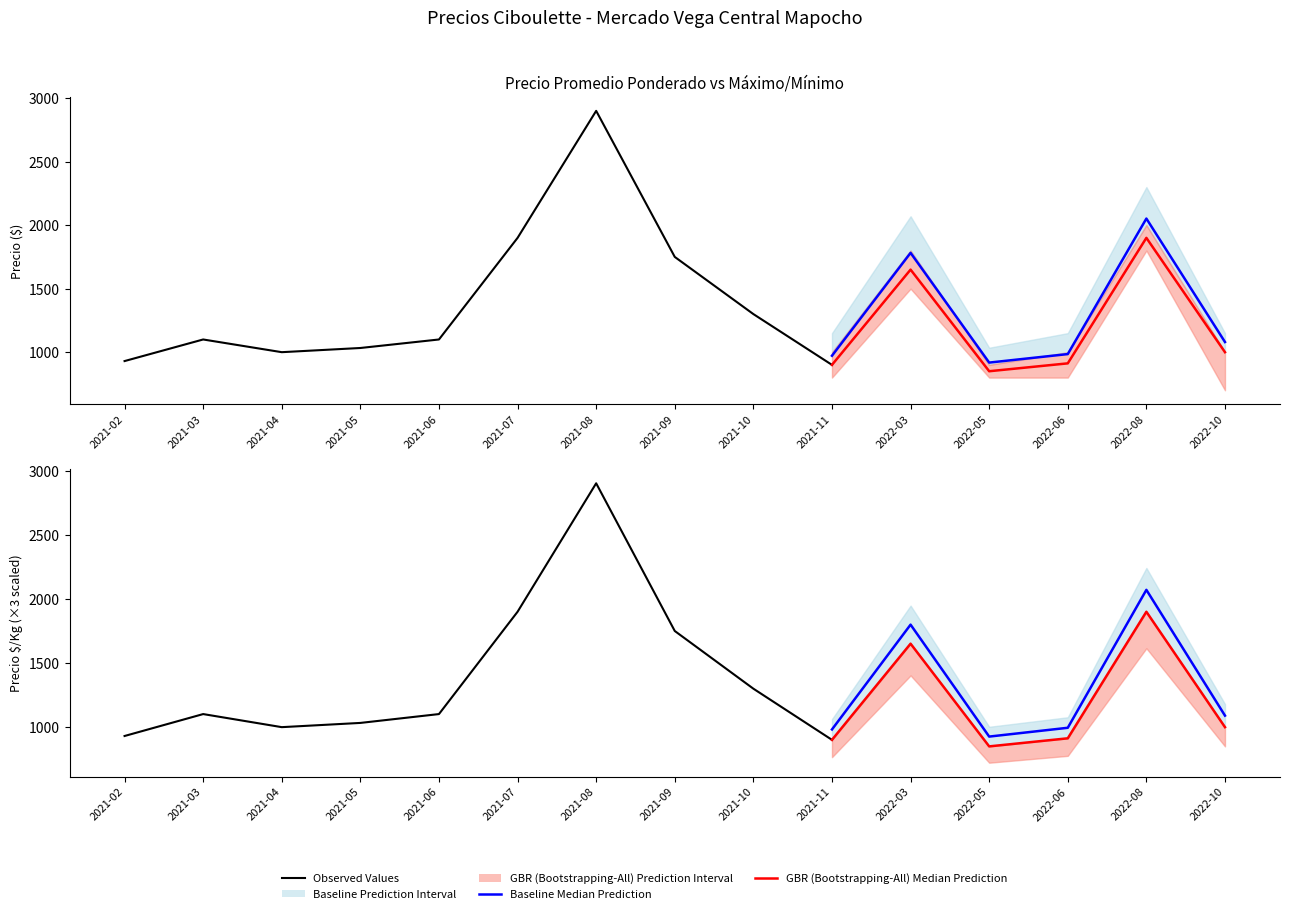

What is the sum of the Precio promedio ponderado values at 2021-05 and 2021-09?

2783